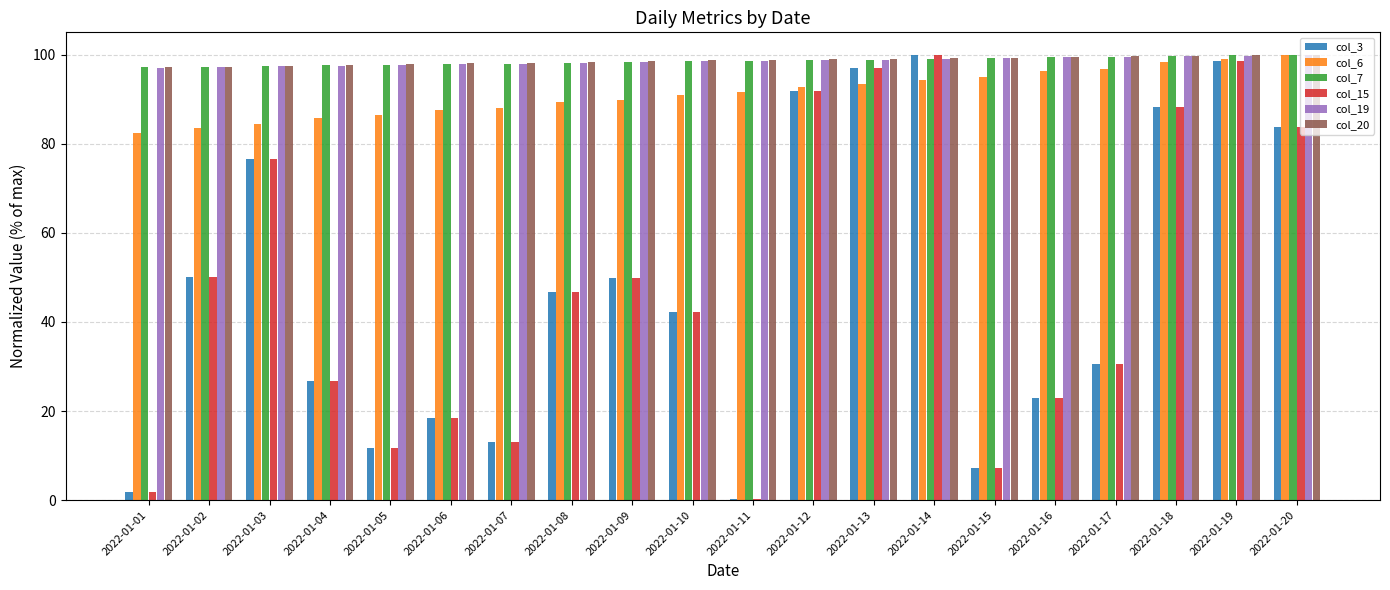

What is the sum of all col_3 values?

958.4